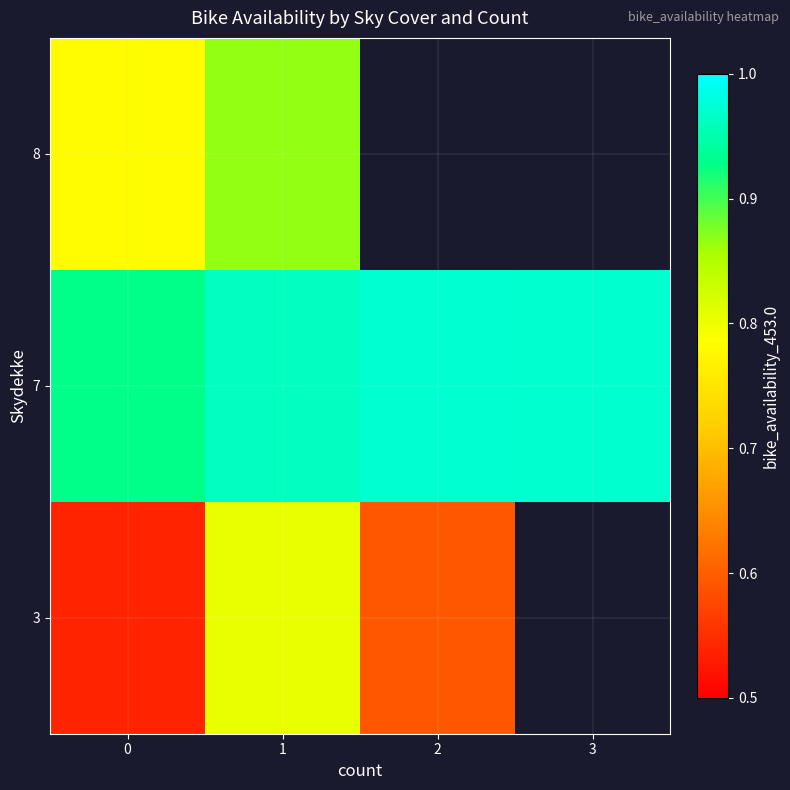

Is it true that row_0 equals 0.8 at 2?

False